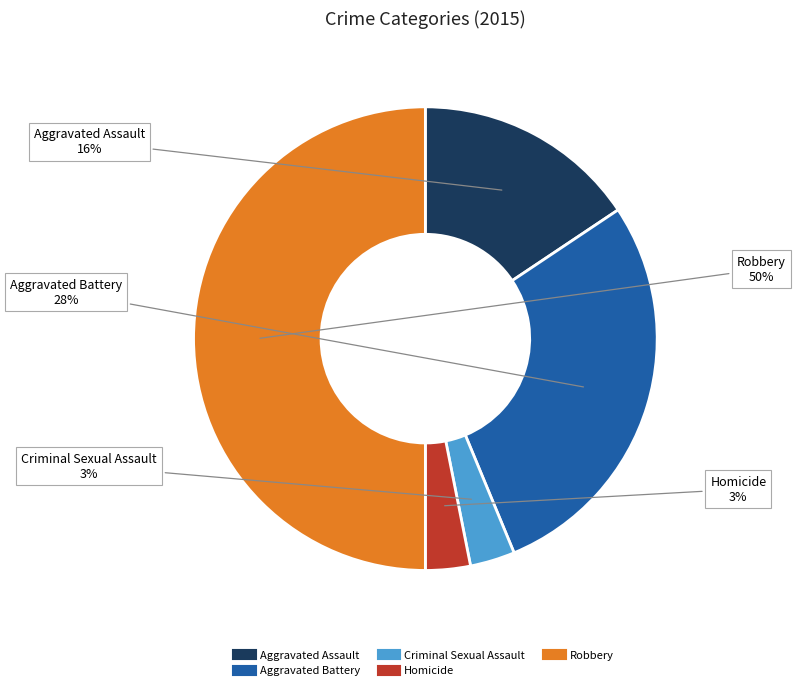

How many slices are in this pie chart?

5